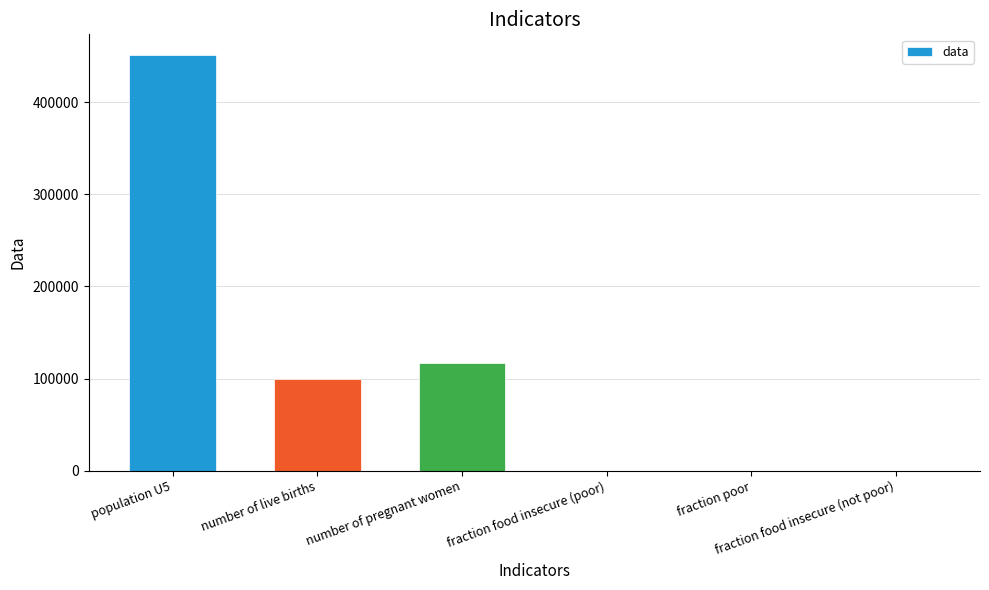

Are the bars horizontal?

No